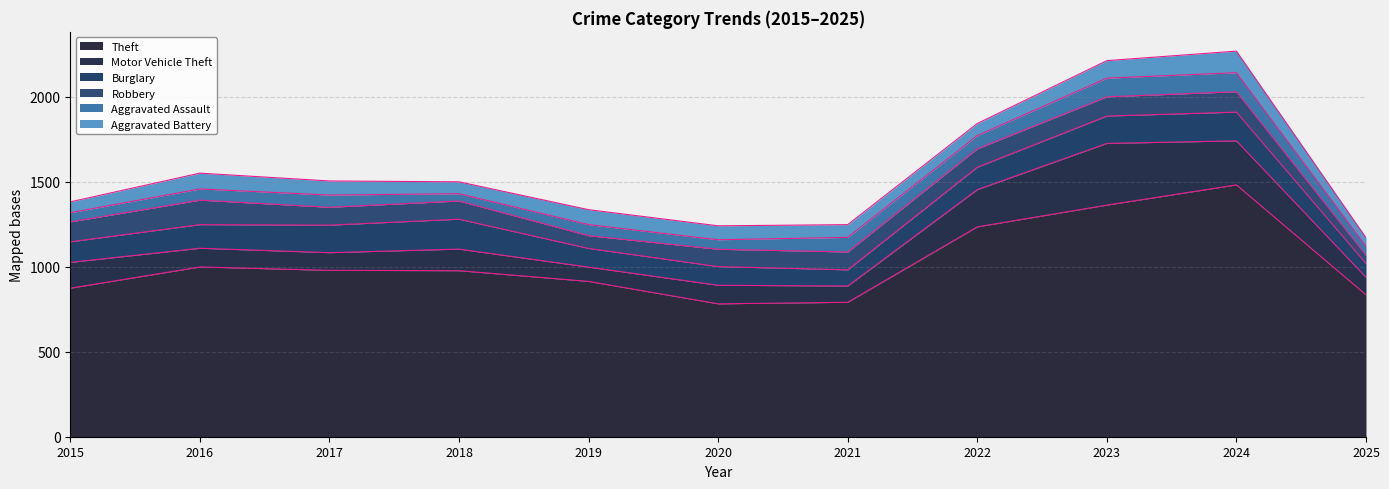

True or false: Robbery has a value of 62 at 2024.

False